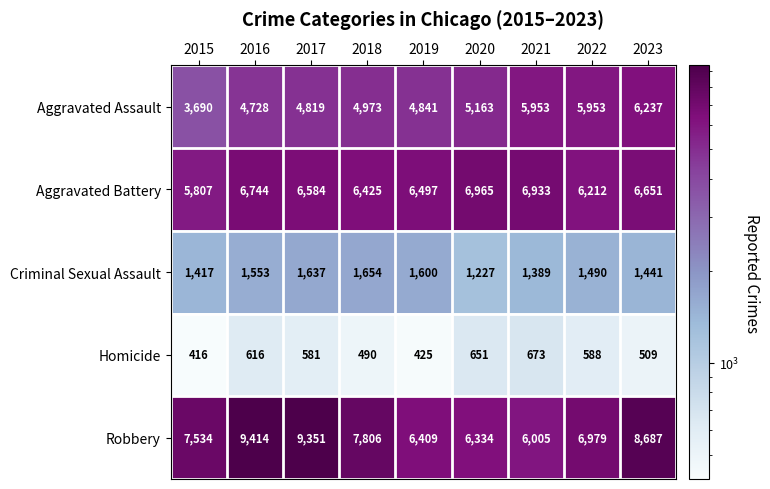

What is the greatest value displayed?

9414